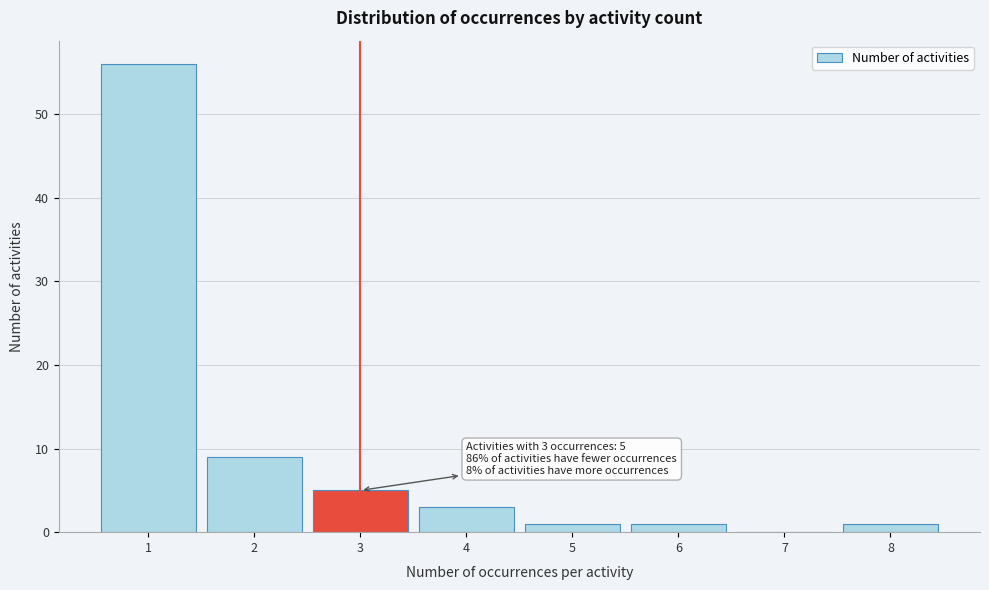

Which range on the x-axis has the tallest bar?

0.5 to 1.5